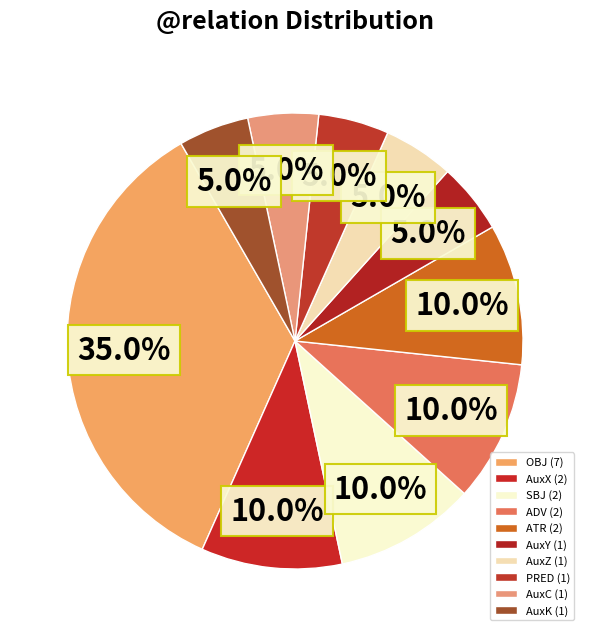

How many segments does this pie chart have?

10